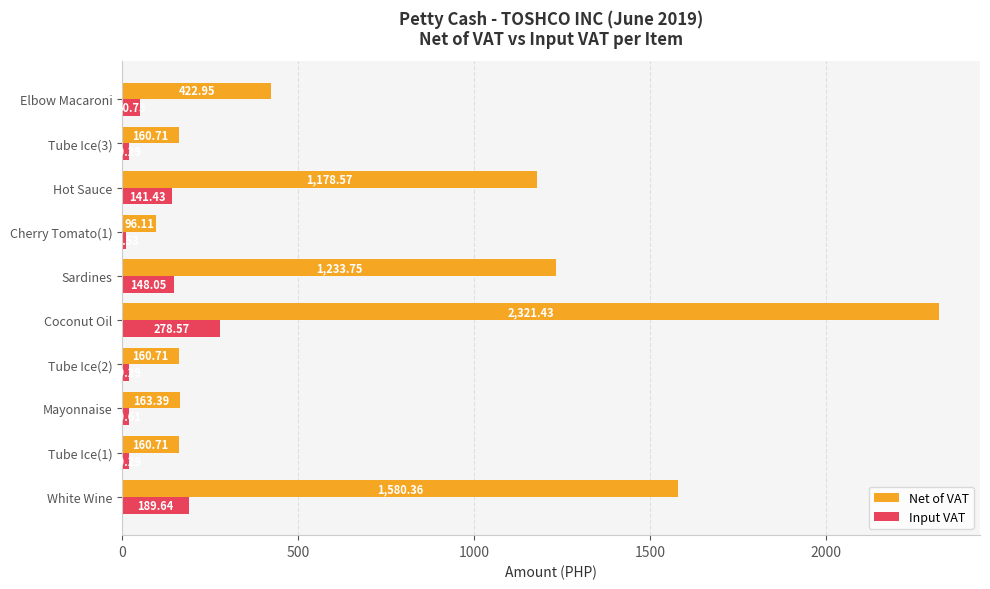

Where is Net of VAT nearest to the value 1208?

Sardines